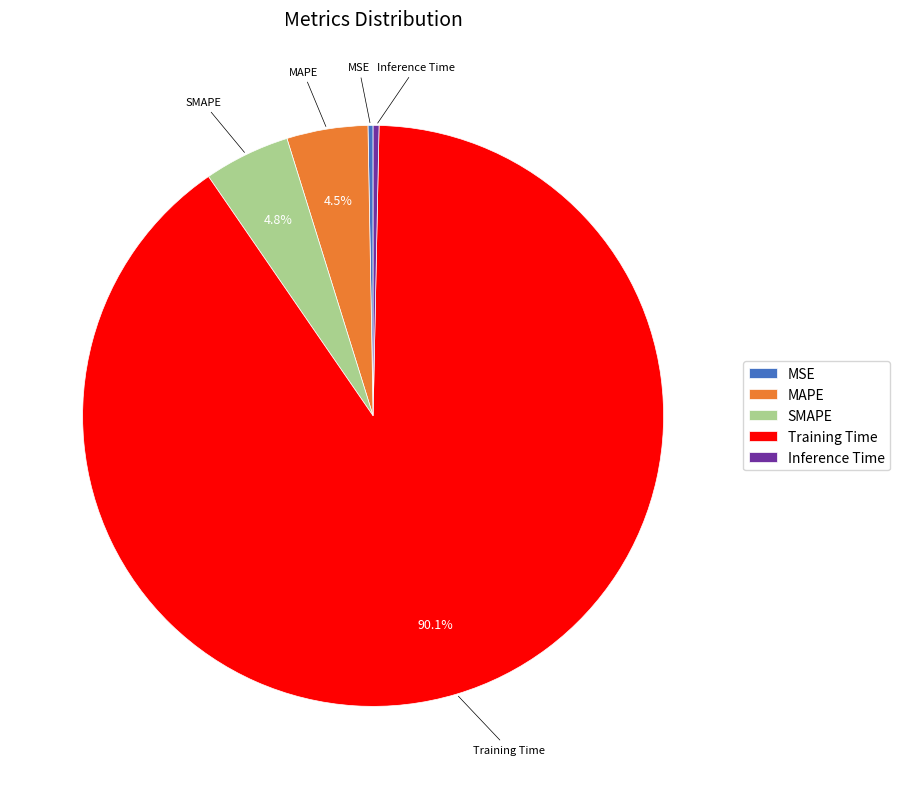

Which slice represents more than half of the pie?

Training Time